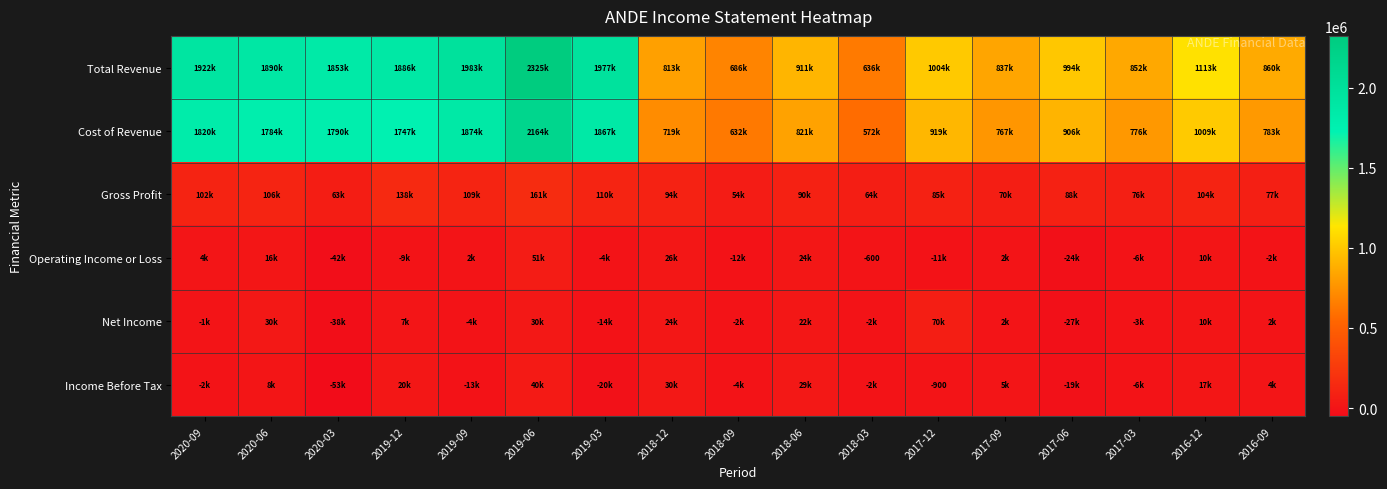

Which series has the largest total across all categories?

Total Revenue